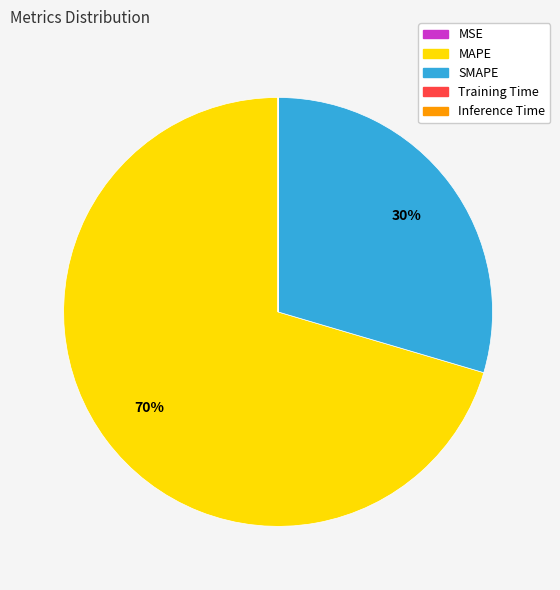

To the nearest percent, what is the average slice percentage?

20%